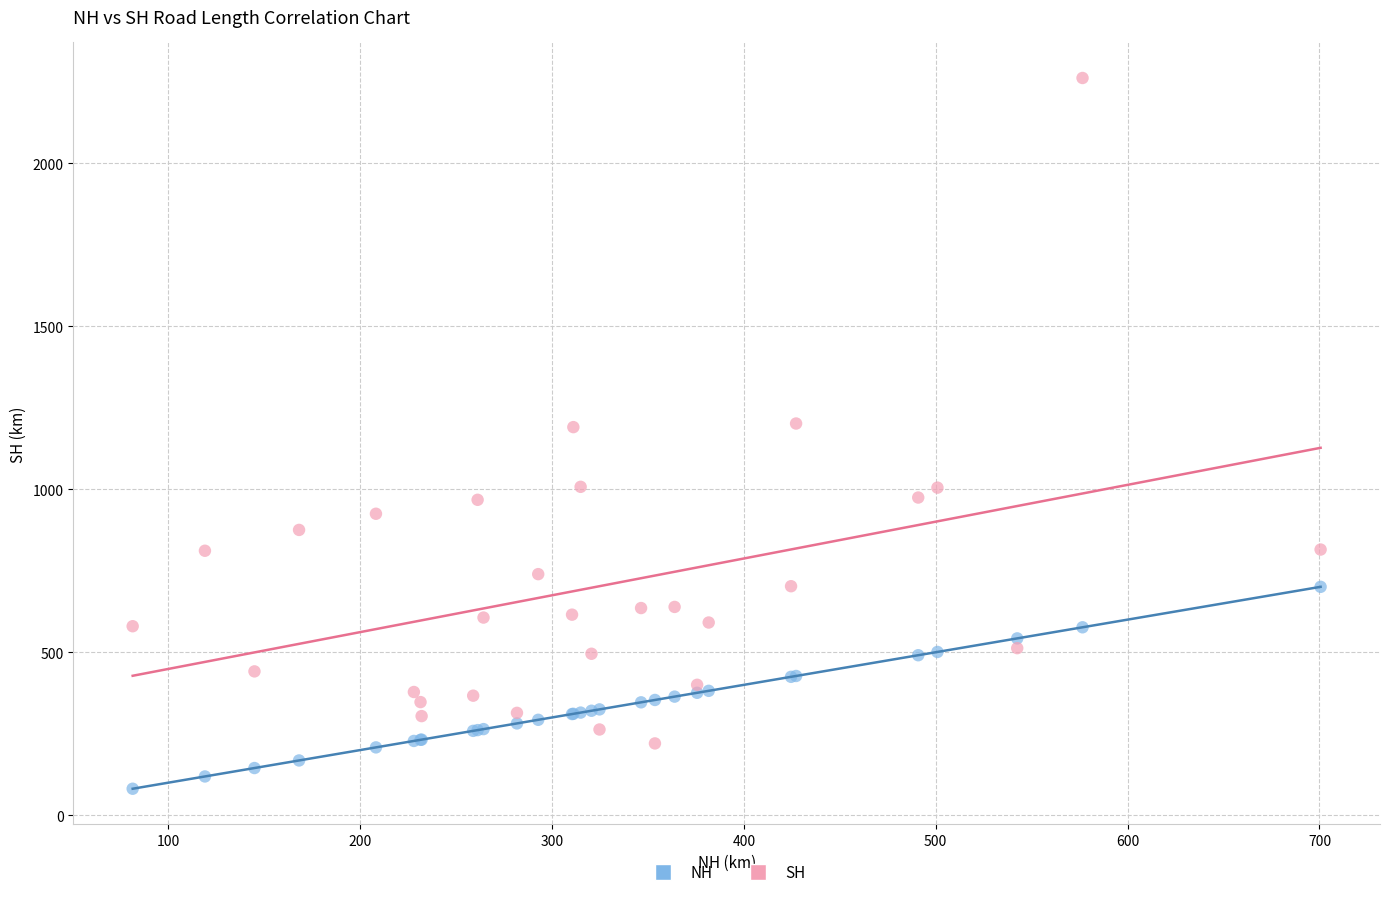

Which series has the largest Y range (max minus min)?

SH